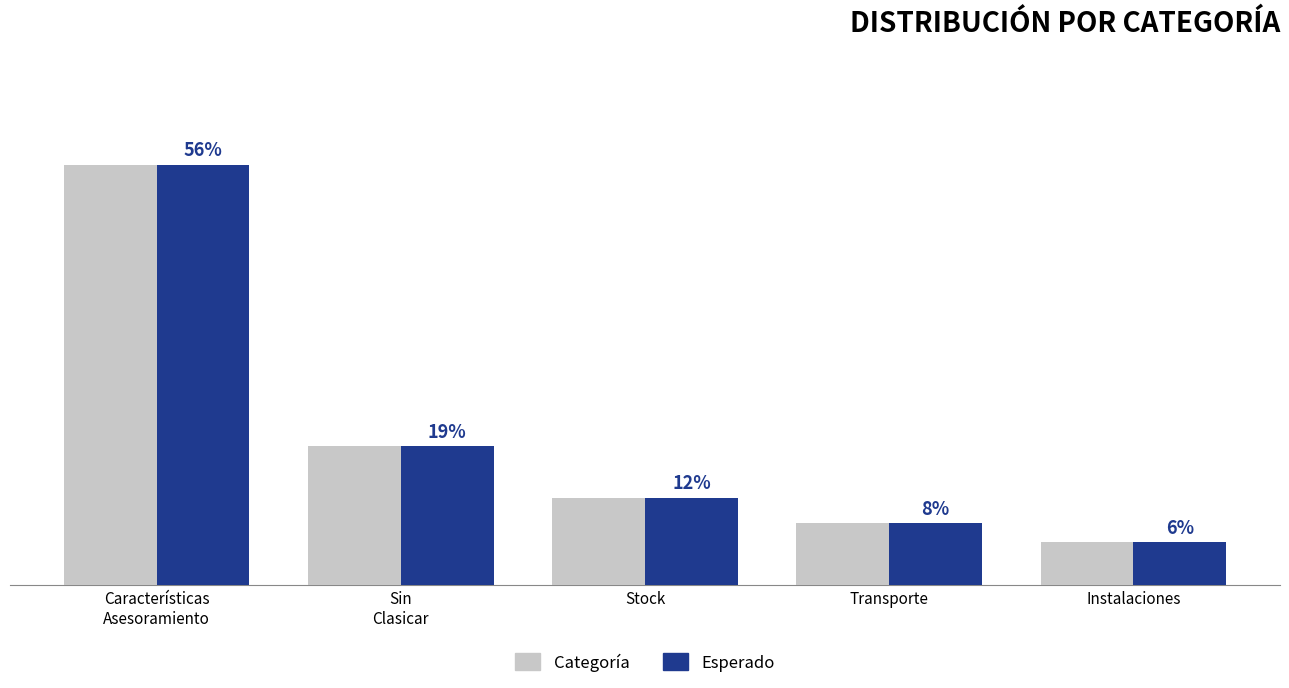

What are all the series names shown in the legend?

Categoría, Esperado